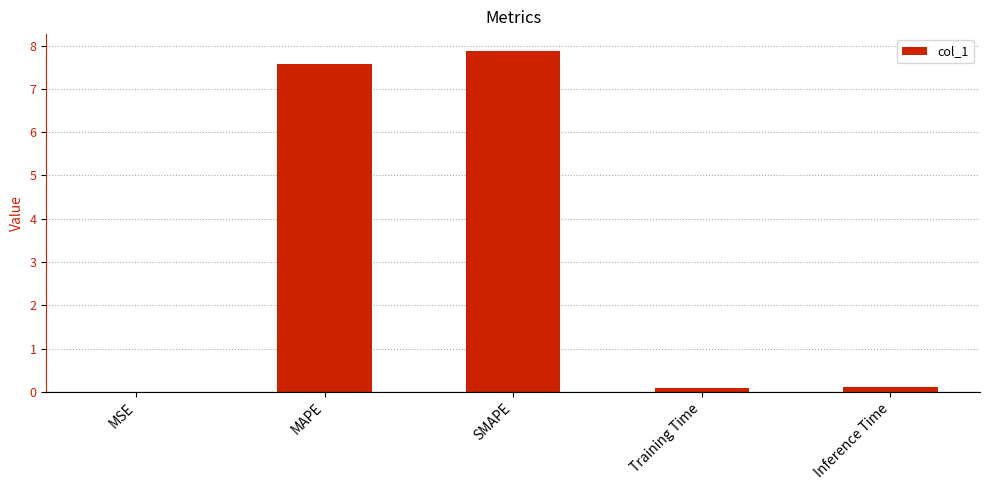

What is the approximate value at MAPE?

7.6